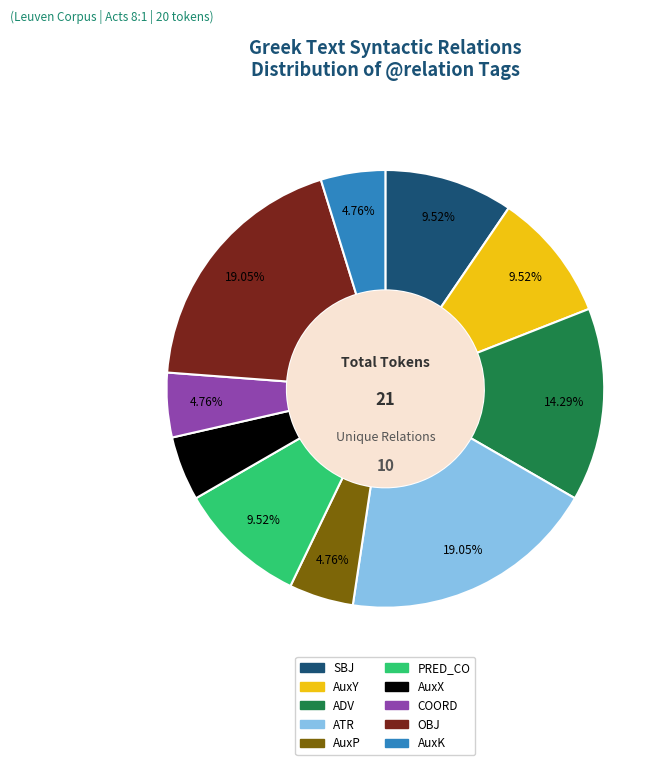

Combined, what portion of the pie is PRED_CO and ATR?

28.6%